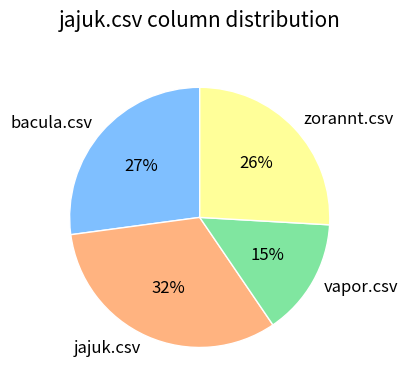

Which category has the biggest portion of the pie?

jajuk.csv